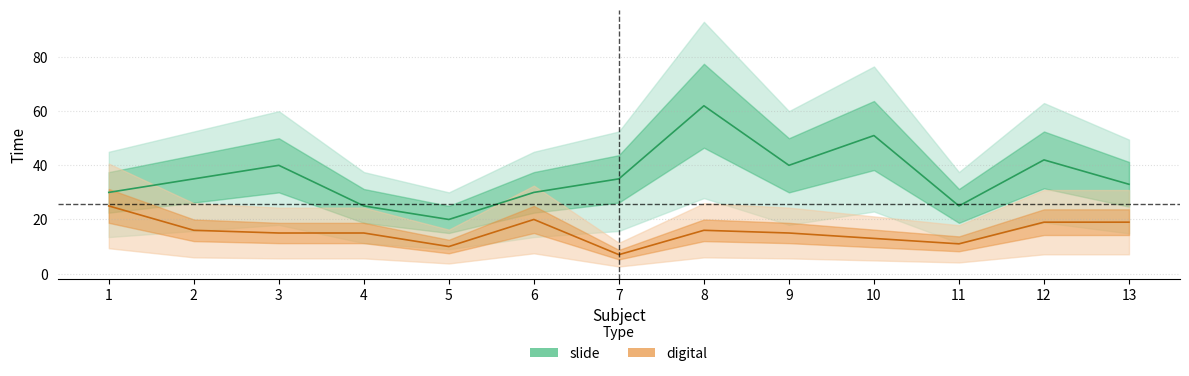

Rank the categories by slide value from highest to lowest.

8, 10, 12, 3, 9, 2, 7, 13, 1, 6, 4, 11, 5